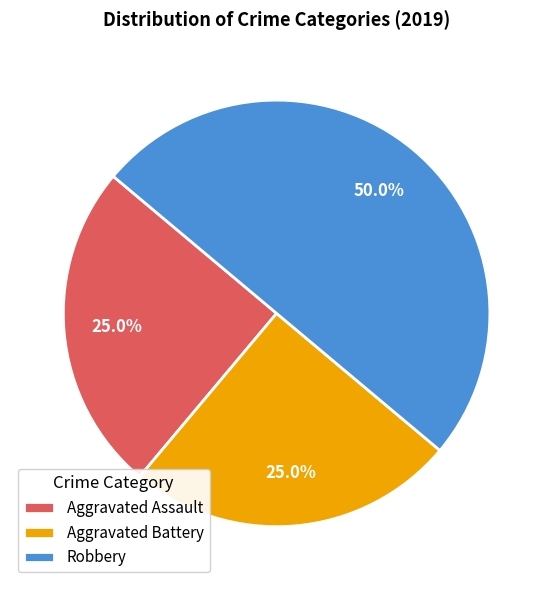

To the nearest percent, what is the difference between the largest and smallest slice percentages?

25%